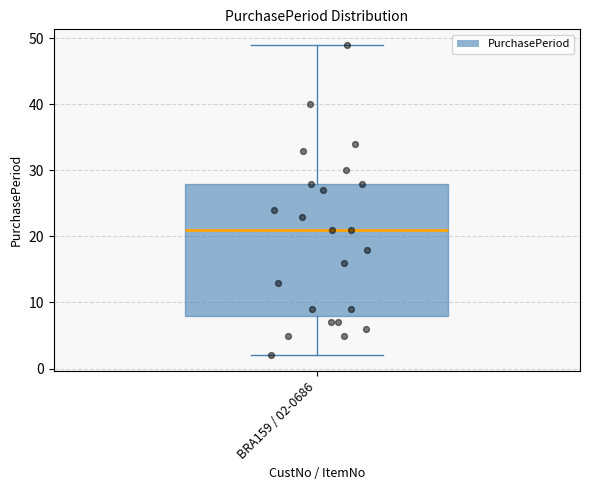

Where is the upper edge of the box for BRA159 / 02-0686 on the y-axis? The values are not printed on the chart, so give them approximately, as read against the axis.

28